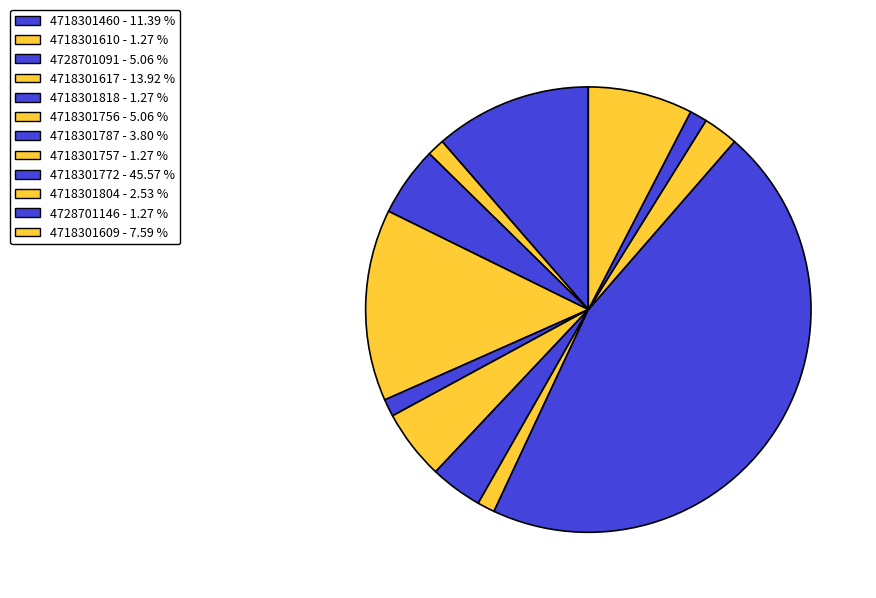

What is the largest slice in the pie chart?

4718301772